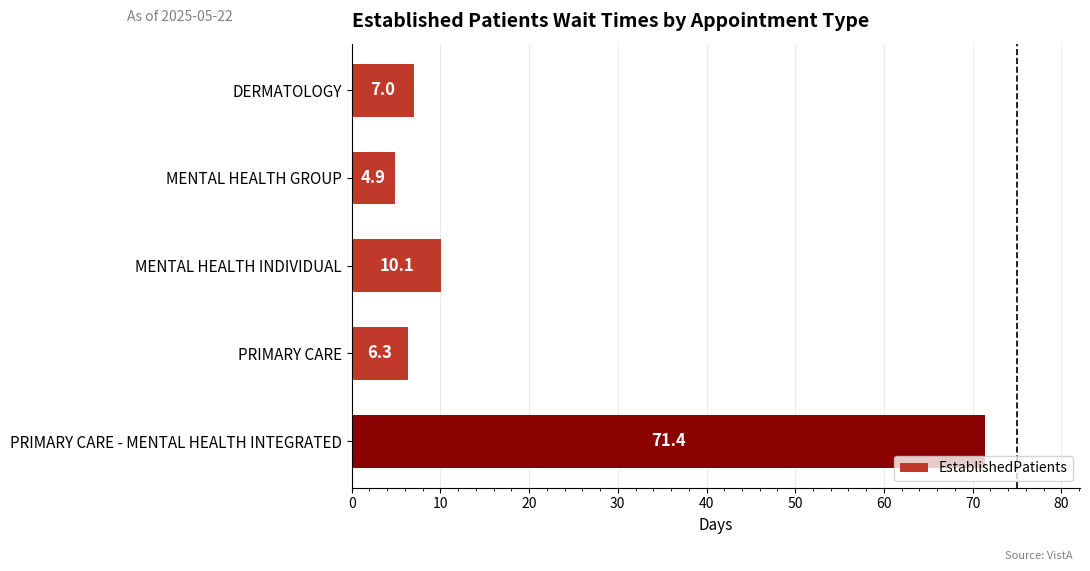

List the labels in order of value, smallest first.

MENTAL HEALTH GROUP, PRIMARY CARE, DERMATOLOGY, MENTAL HEALTH INDIVIDUAL, PRIMARY CARE - MENTAL HEALTH INTEGRATED